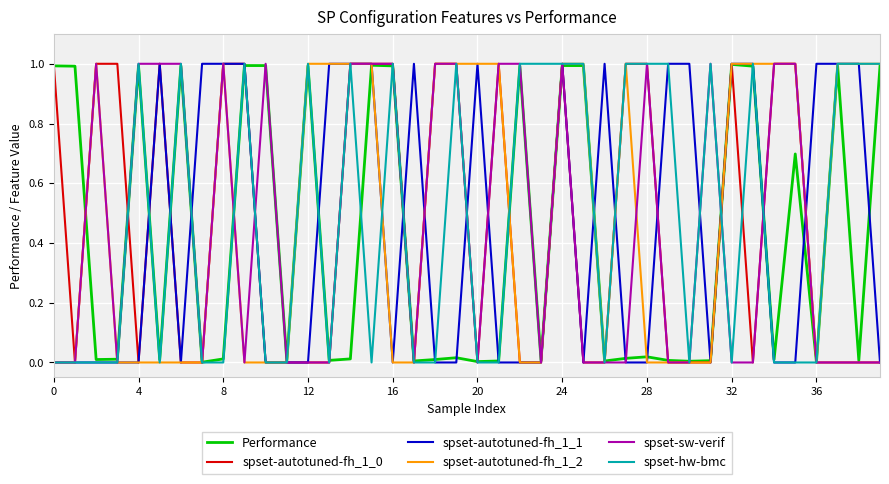

What is the maximum value for spset-autotuned-fh_1_2?

1.0